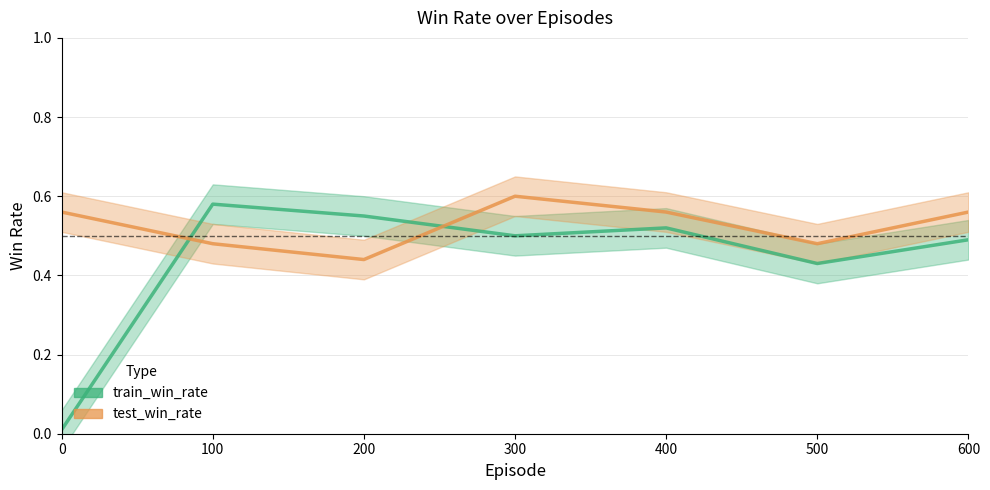

After their last crossing, which series has the higher values: train_win_rate or test_win_rate?

test_win_rate